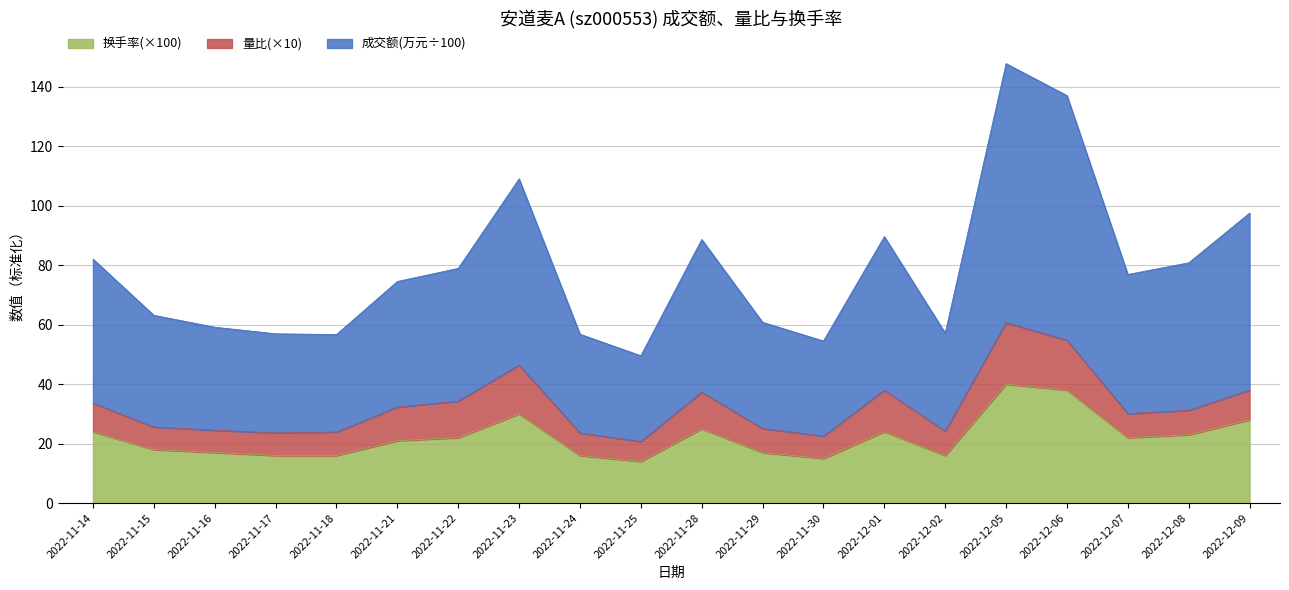

What is the greatest value displayed?

147.8